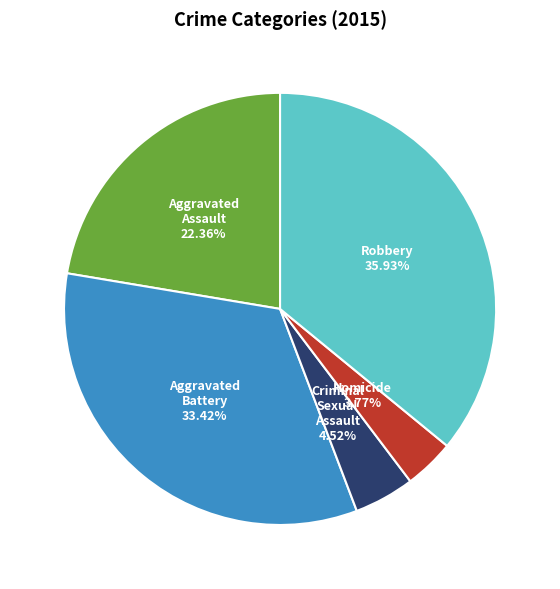

How many segments does this pie chart have?

5